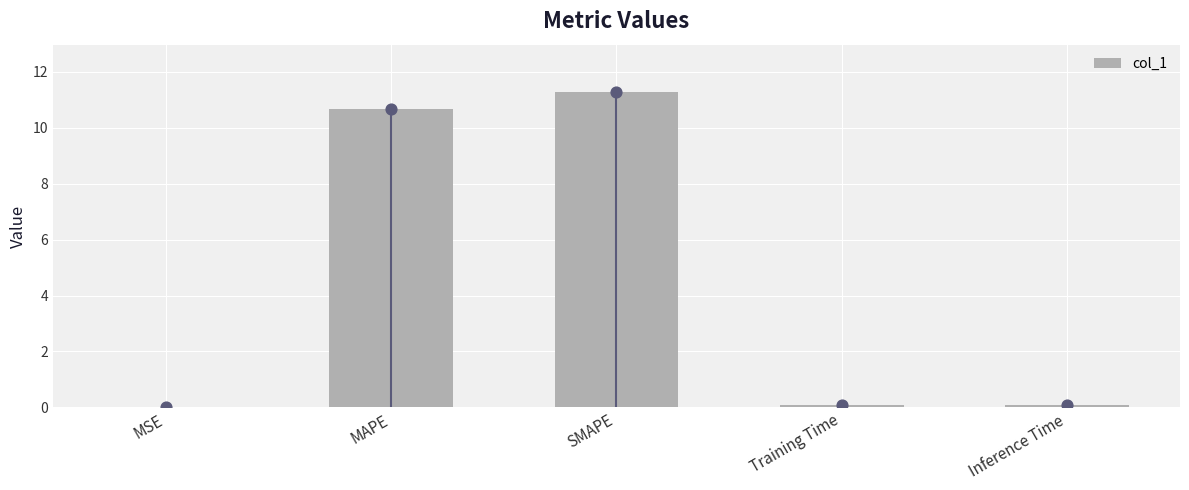

What is the change in value from SMAPE to Inference Time?

-11.2